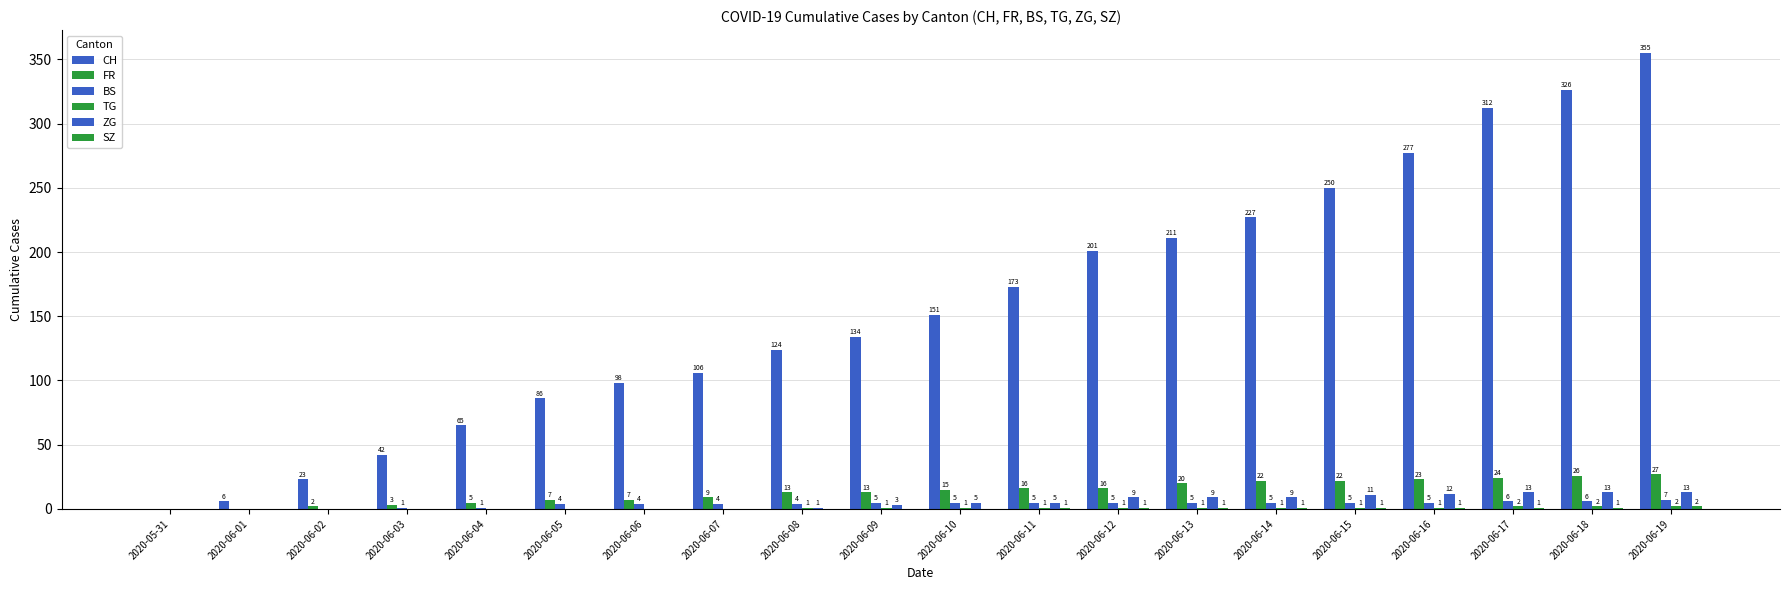

Which series has the widest spread of values?

CH